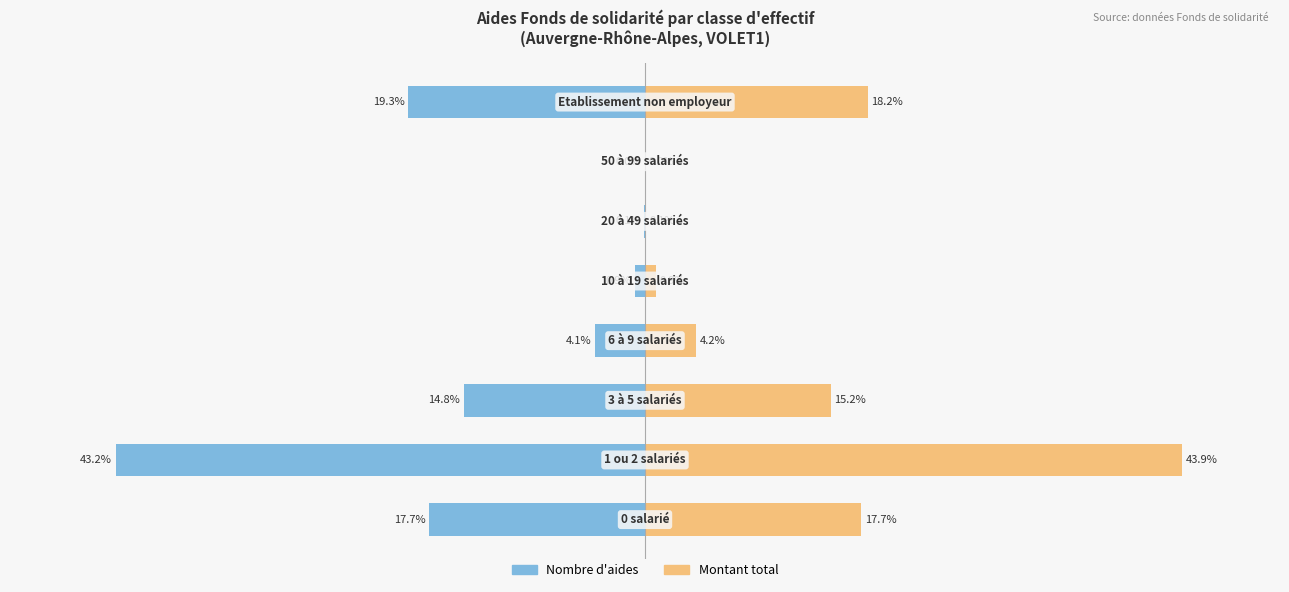

Is the value of Nombre d'aides at 20 greater than the value of Montant total at 20?

No